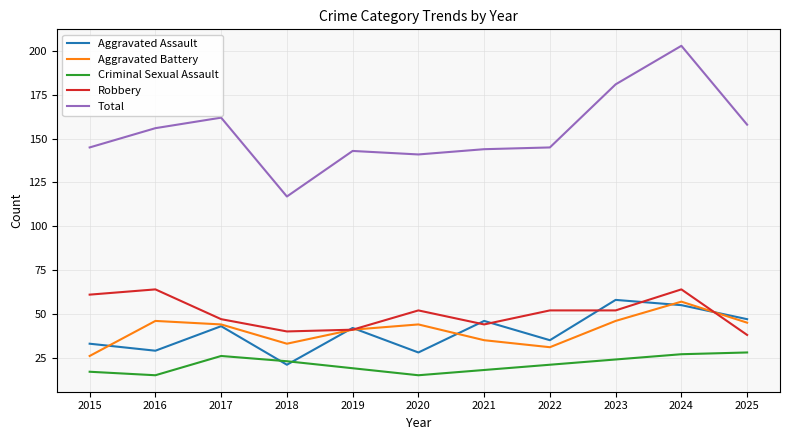

The Aggravated Assault series shows 42 at 2019. True or false?

True